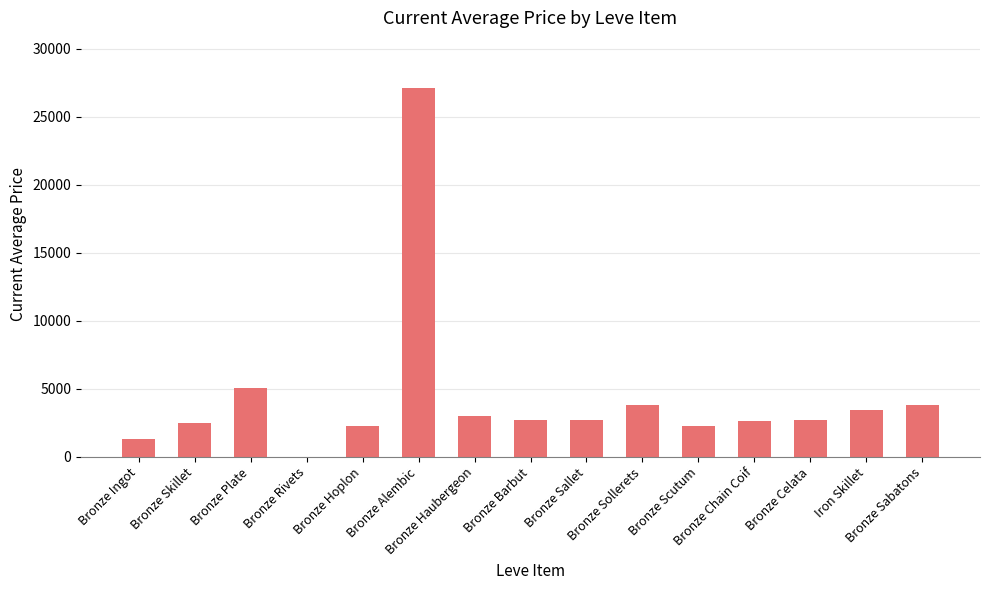

What is the change in value from Bronze Hoplon to Bronze Alembic?

+24899.0